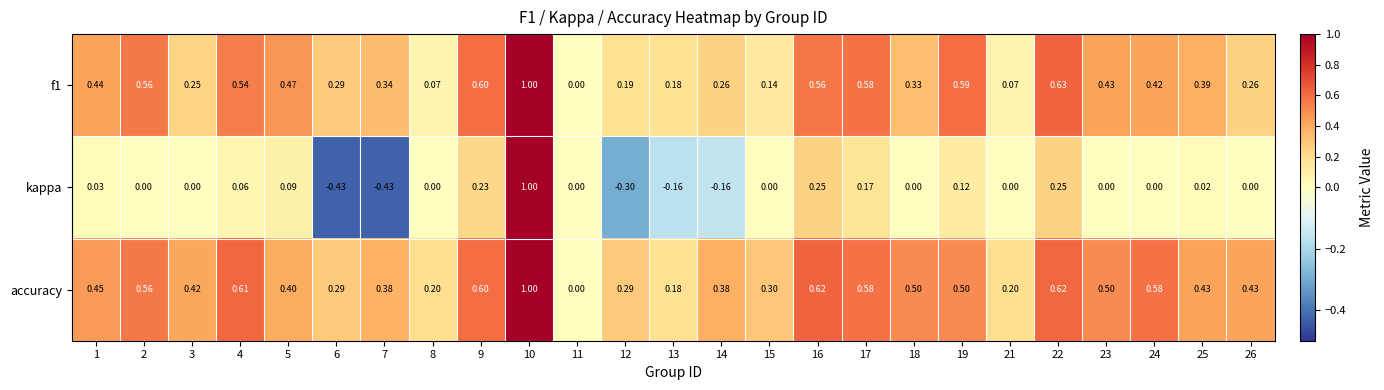

Is the value of f1 at 10 greater than the value of accuracy at 23?

Yes